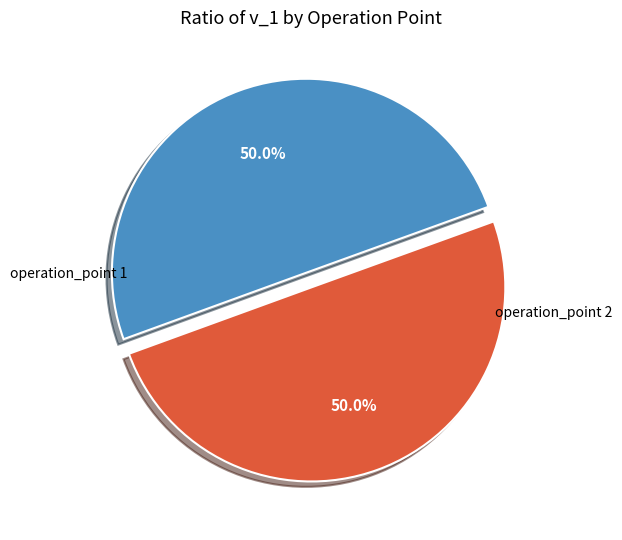

How many slices are in this pie chart?

2